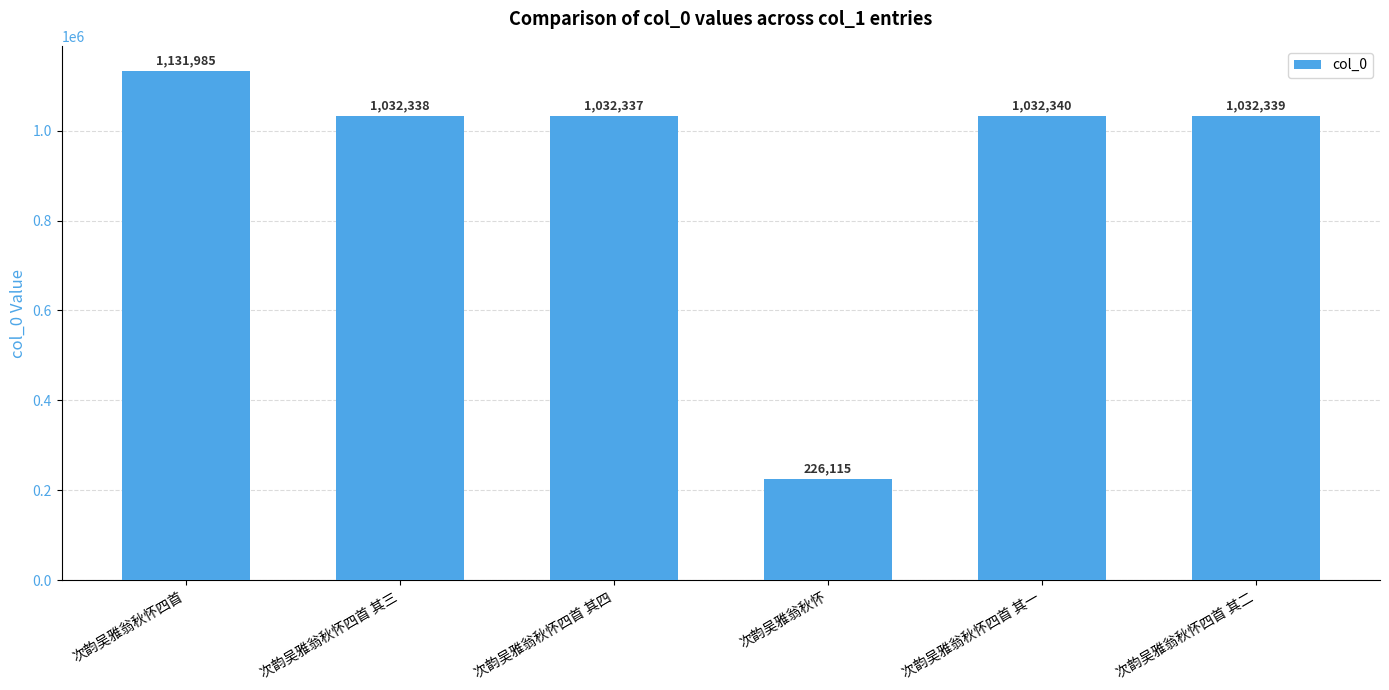

What is the sum of all values?

5487454